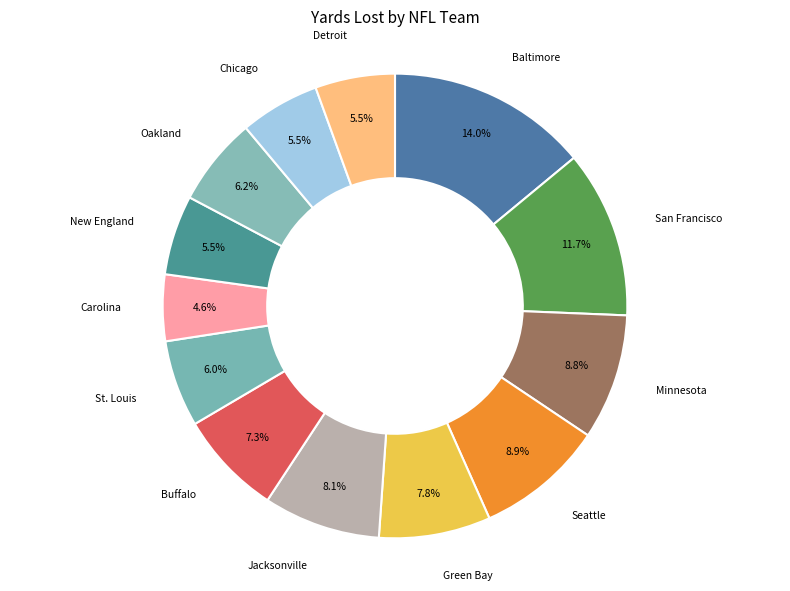

How many segments does this pie chart have?

13